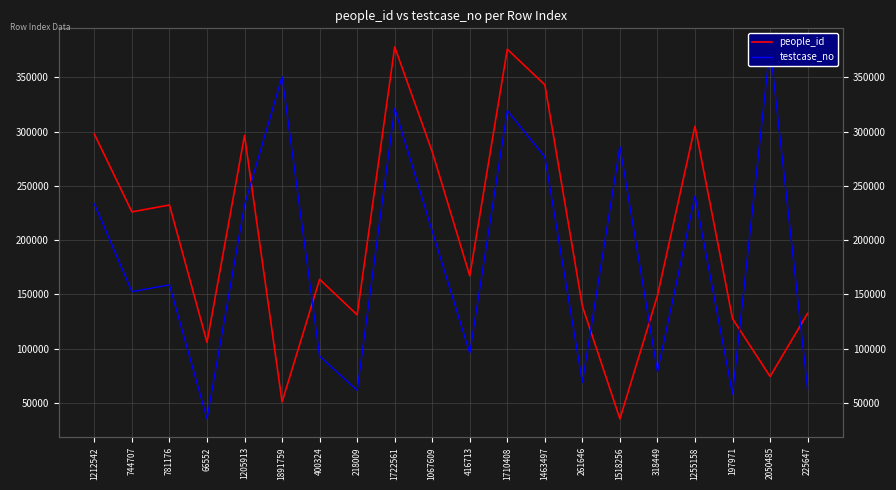

What is the difference between the highest and lowest values at 1205913?

64364.5